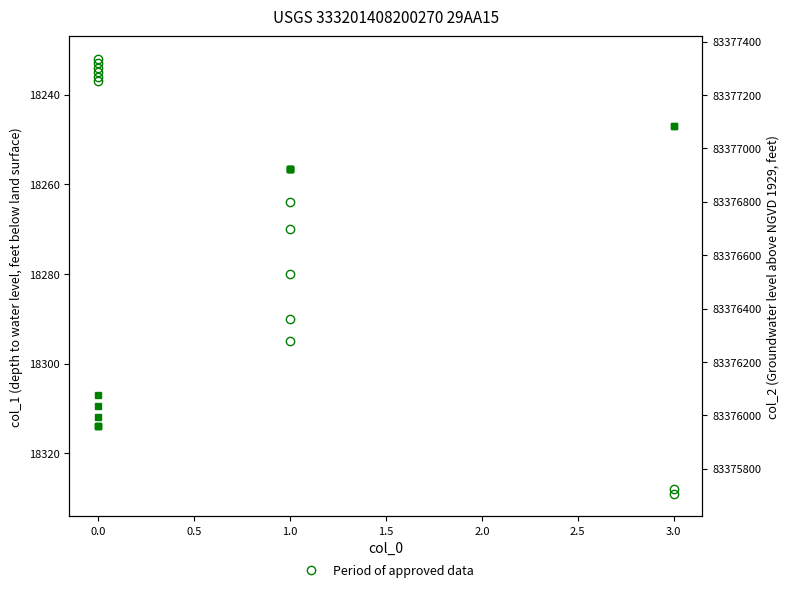

What is the highest value of the Period of approved data series?

18329